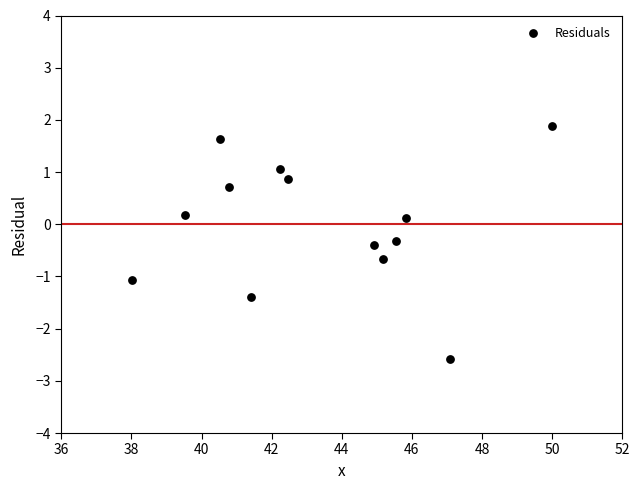

What is the range of X values (max minus min)?

12.0